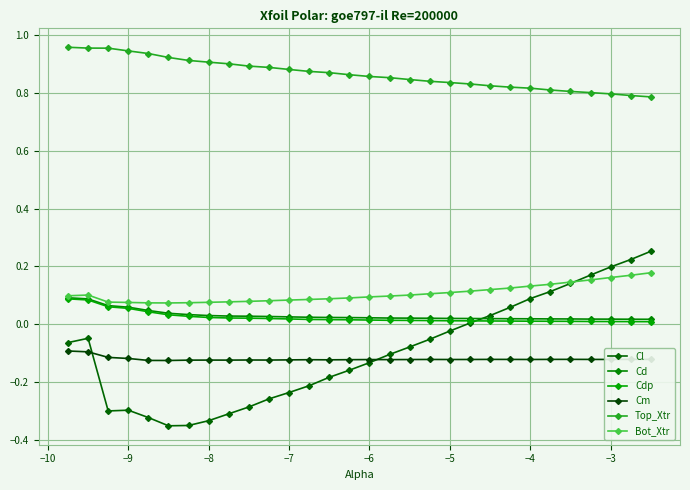

True or false: Cm and Bot_Xtr cross at least once.

False